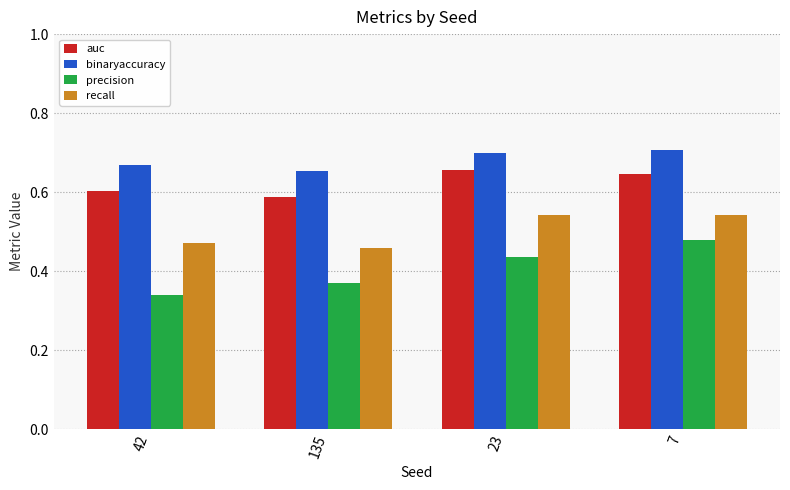

What is the sum of all binaryaccuracy values?

2.7